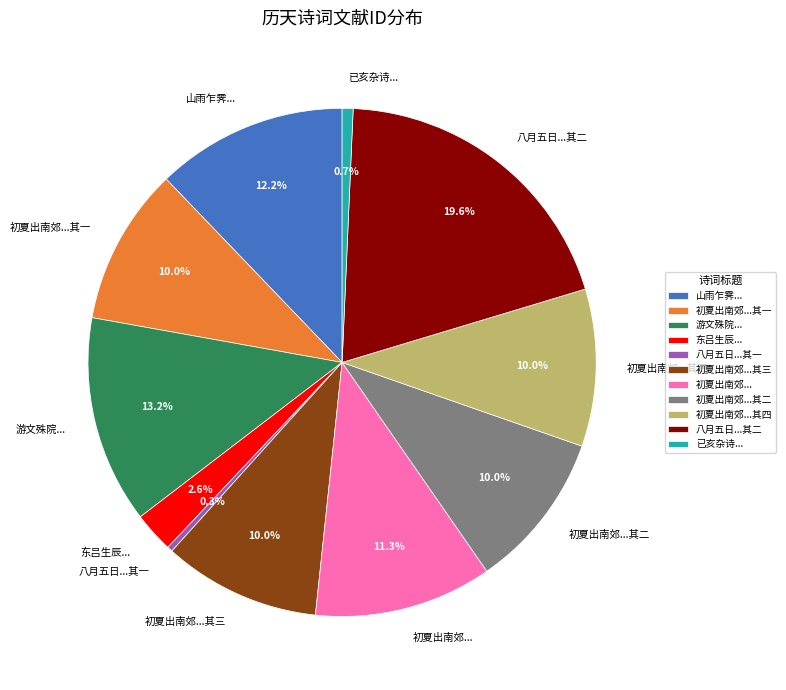

Count the number of slices in the pie.

11